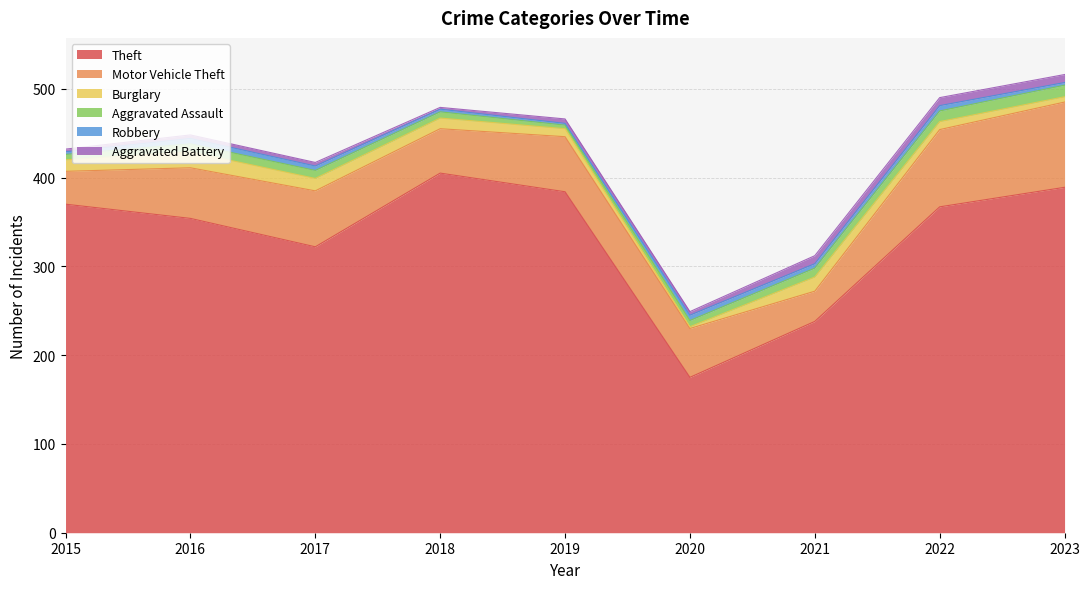

What is the minimum value shown in the chart?

2